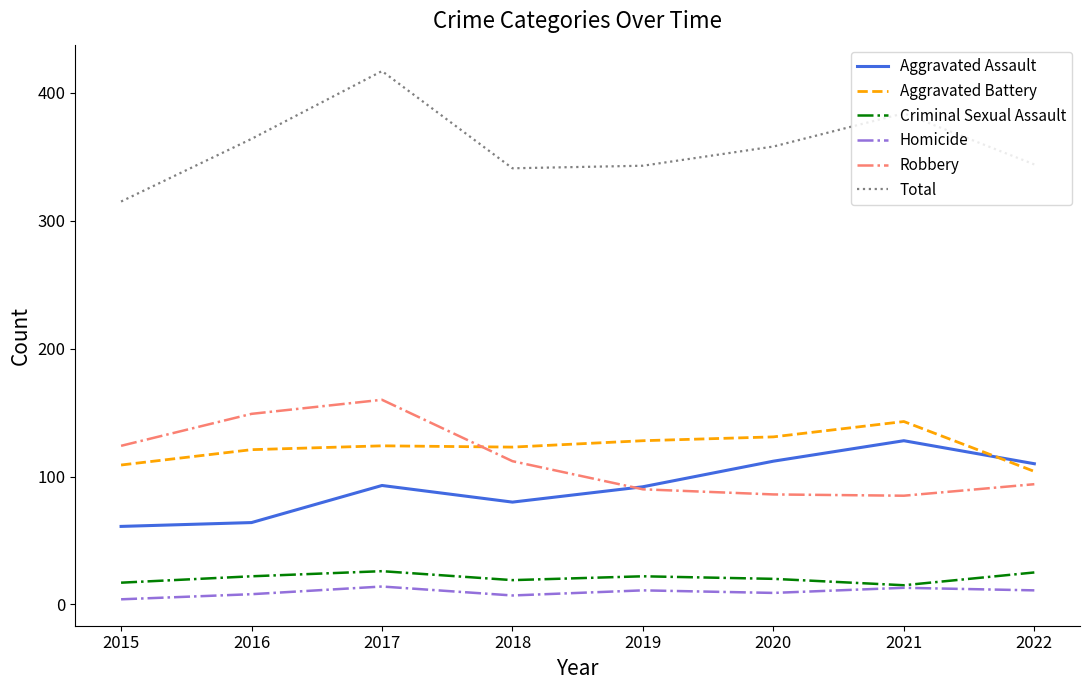

Which series has the largest total across all categories?

Total